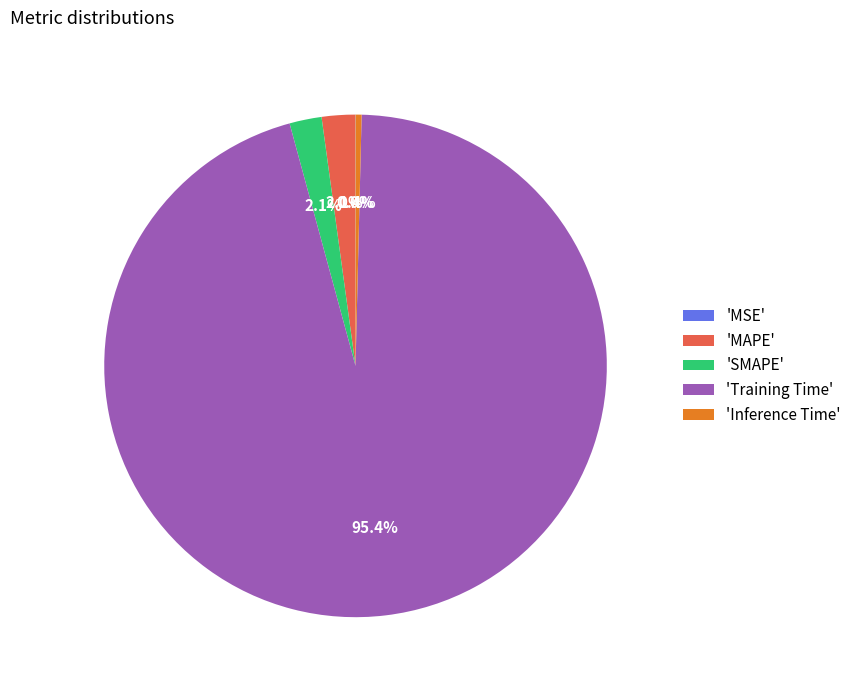

Which slice is the largest?

'Training Time'